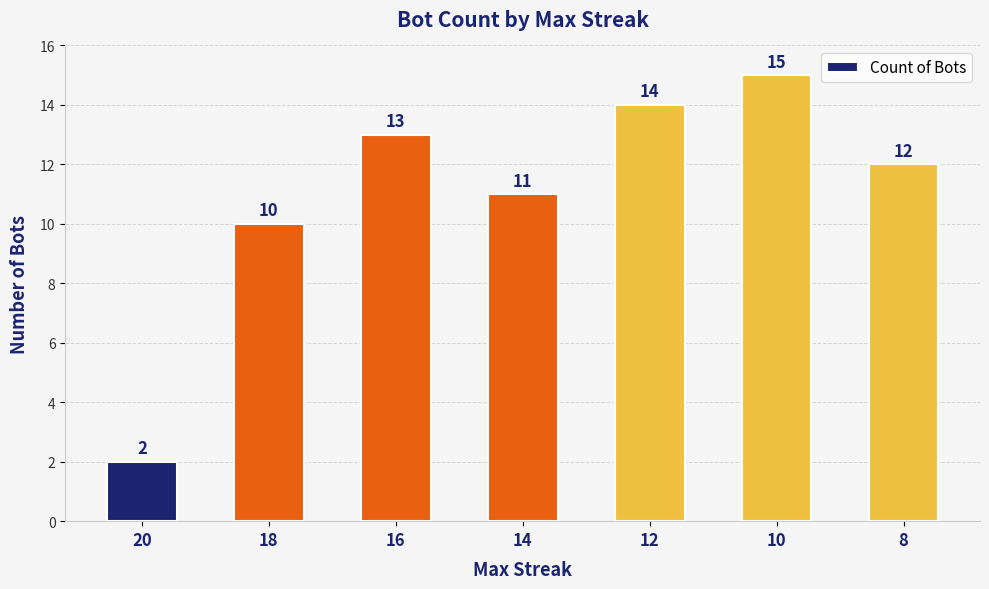

What is the difference between the maximum and second lowest values?

5